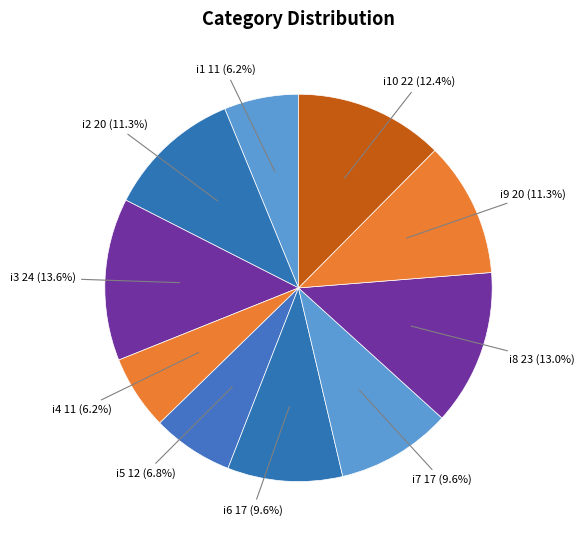

Is there a majority slice in this chart?

No